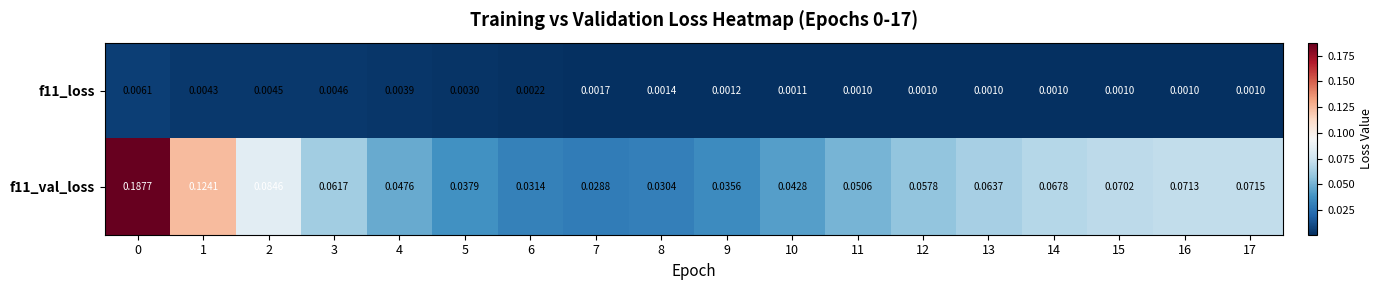

Between 10 and 16, which series saw the biggest shift?

f11_val_loss